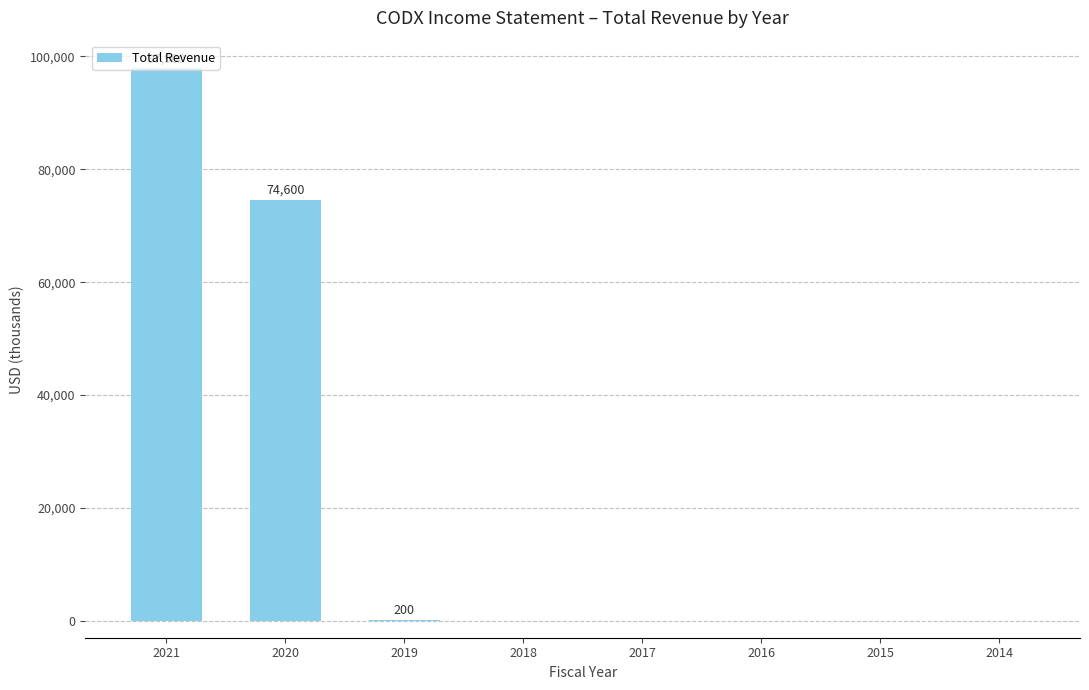

Are the bars horizontal?

No